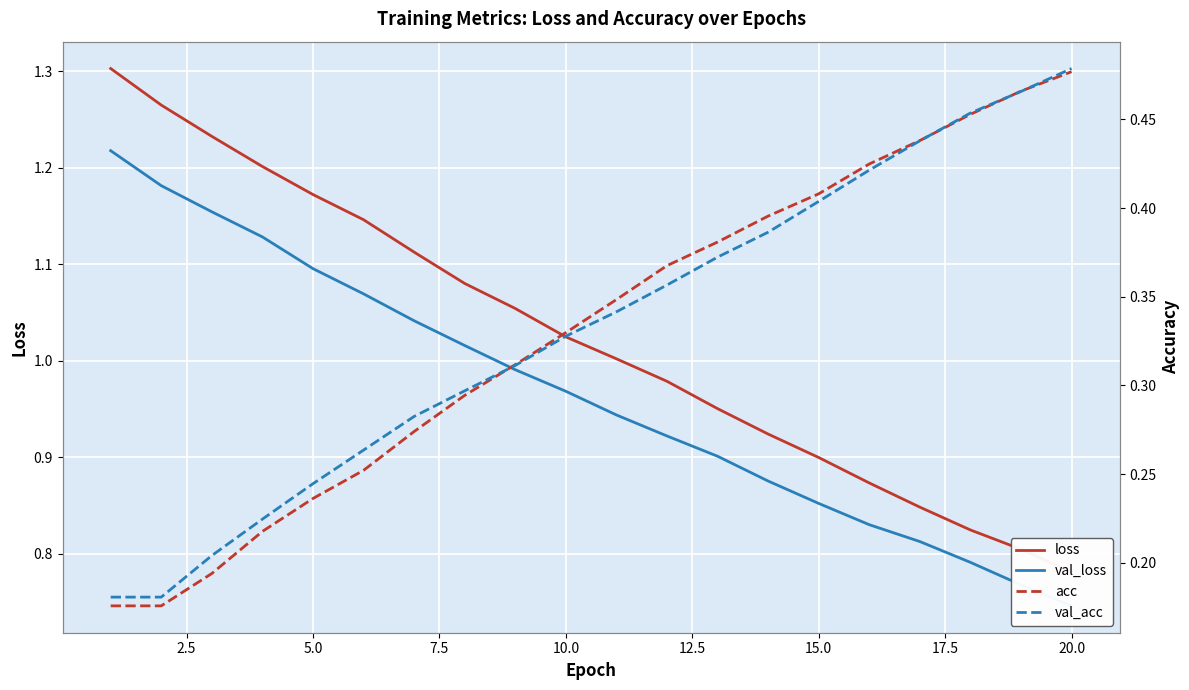

True or false: loss and val_acc cross at least once.

False